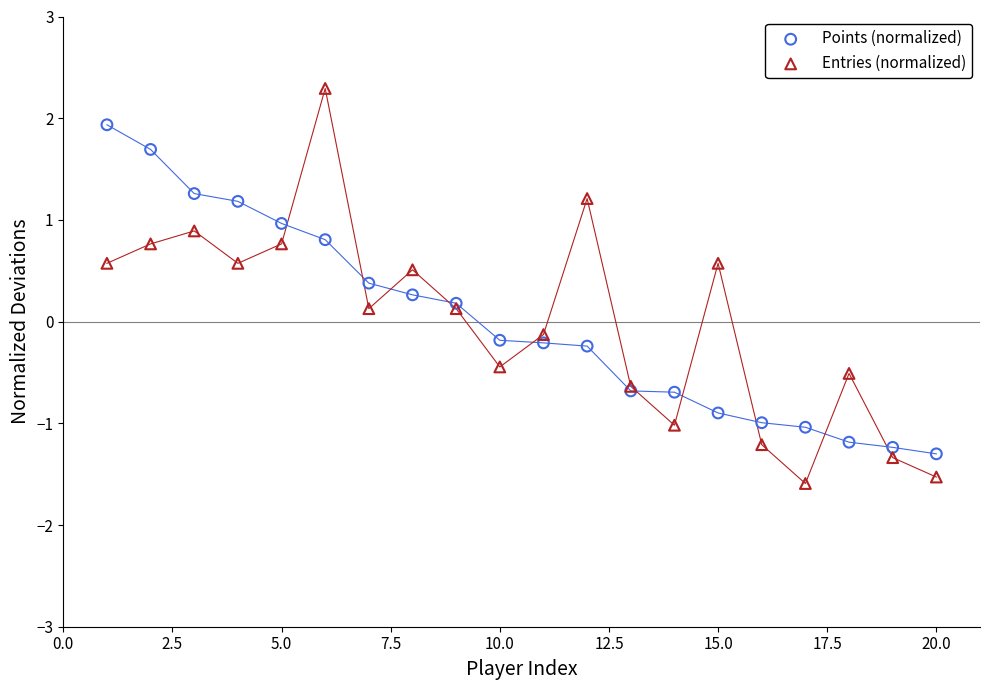

Which series contains the lowest Y value?

Entries (normalized)